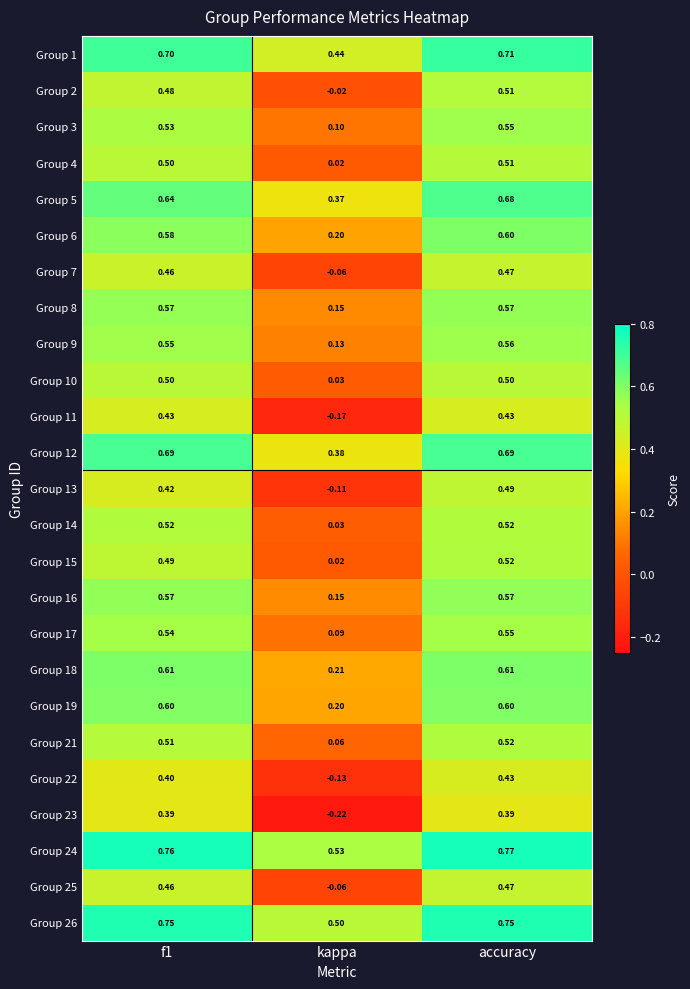

At how many categories does at least one series exceed 0?

3